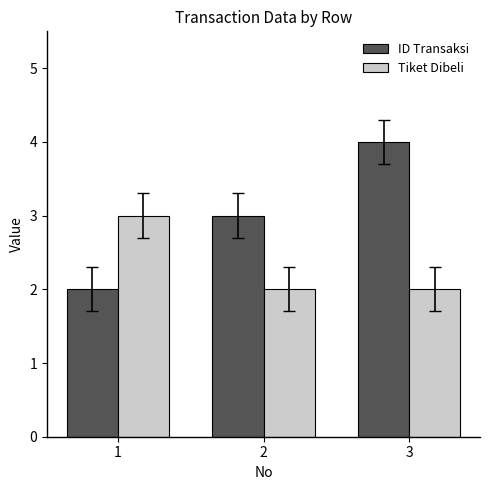

Is it true that Tiket Dibeli equals 3 at 3?

False